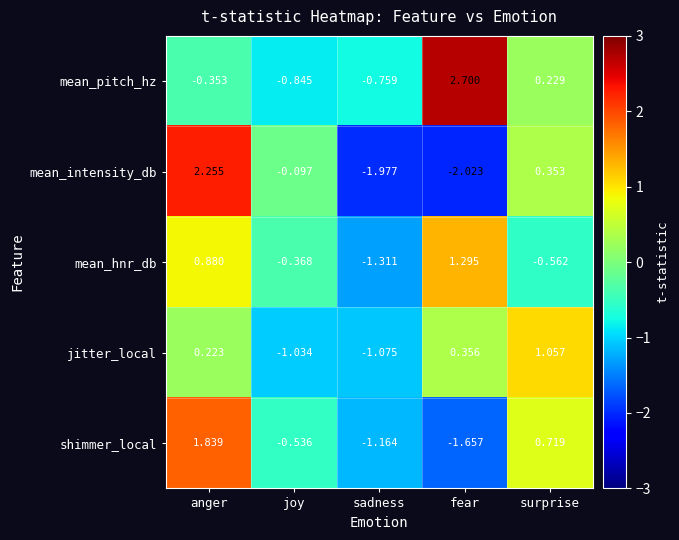

Which series has the largest total across all categories?

mean_pitch_hz